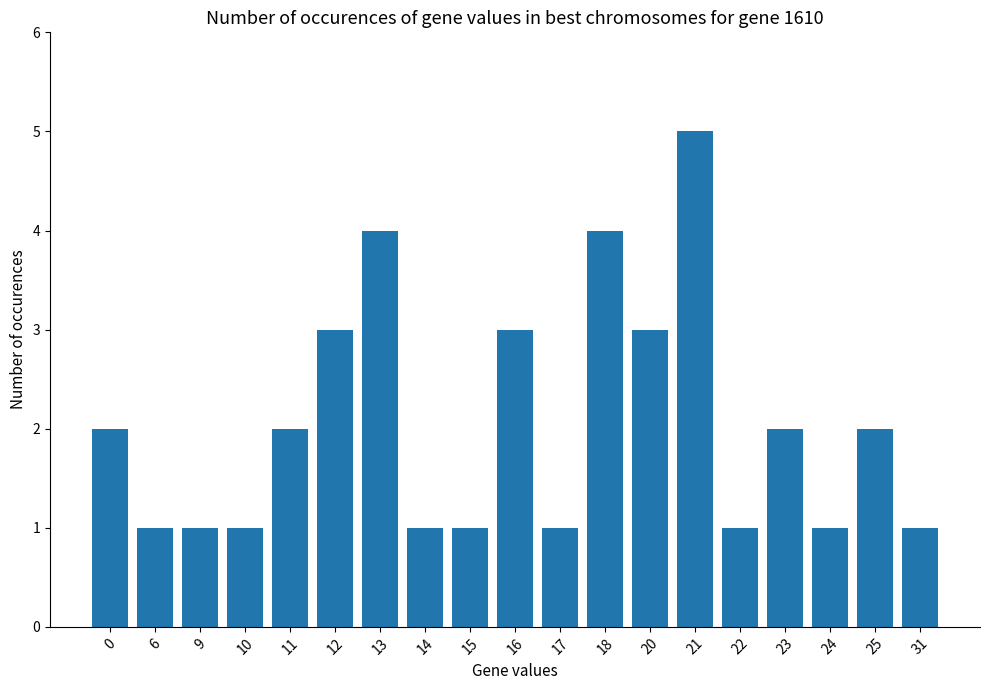

Reading right to left, transcribe all the data shown in this chart.

1	2	1	2	1	5	3	4	1	3	1	1	4	3	2	1	1	1	2